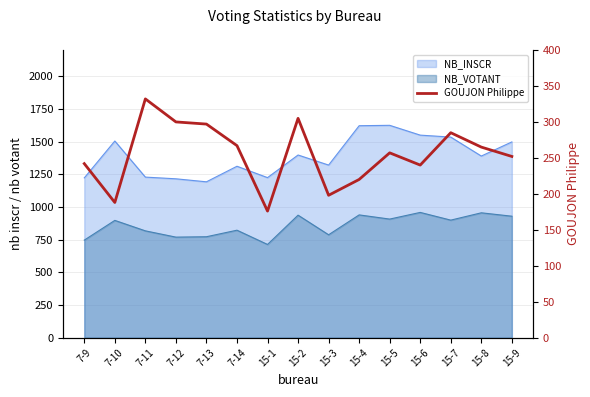

How many values are below 257?

7